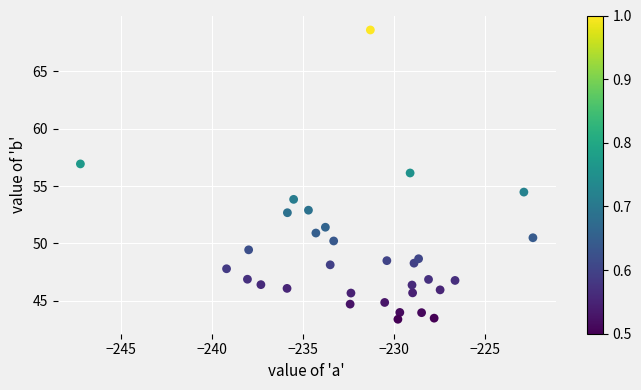

What is the range of X values (max minus min)?

24.9